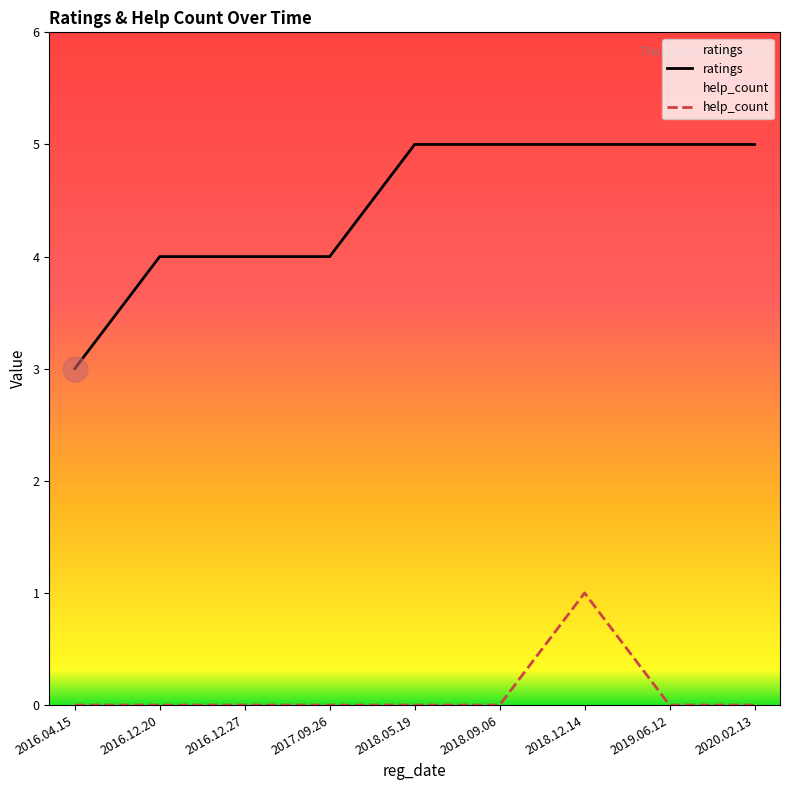

The value of ratings at 2018.05.19 is 5. True or false?

True